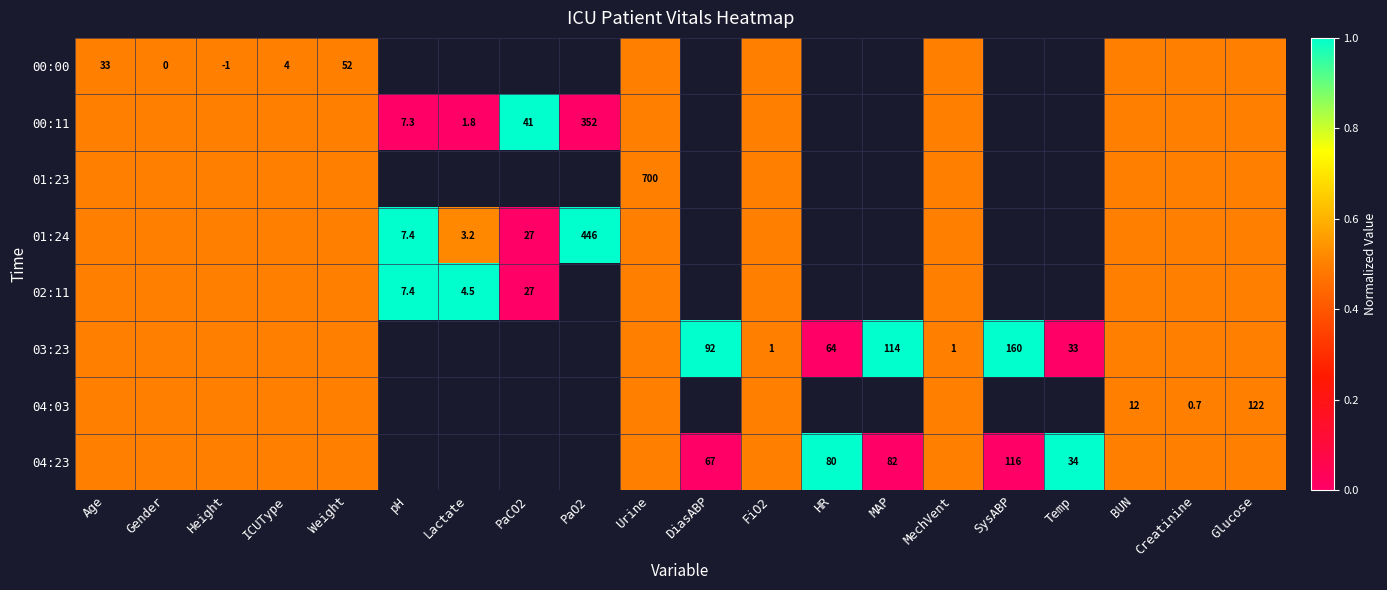

Which category has the lowest value across all series?

pH